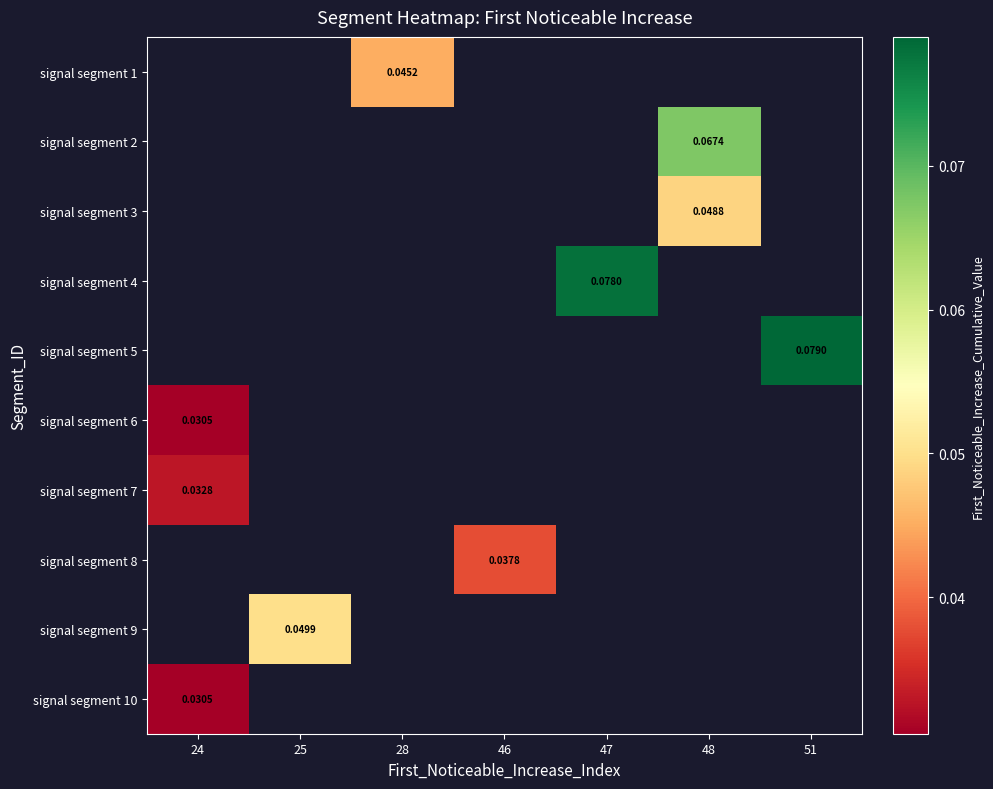

Count the number of categories in the chart.

7